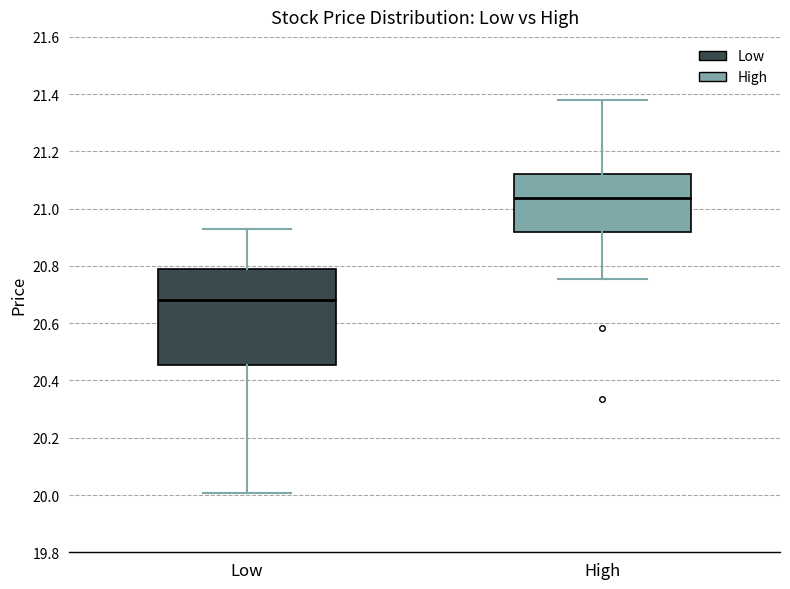

Where is the lower edge of the box for High on the y-axis? The values are not printed on the chart, so give them approximately, as read against the axis.

20.92